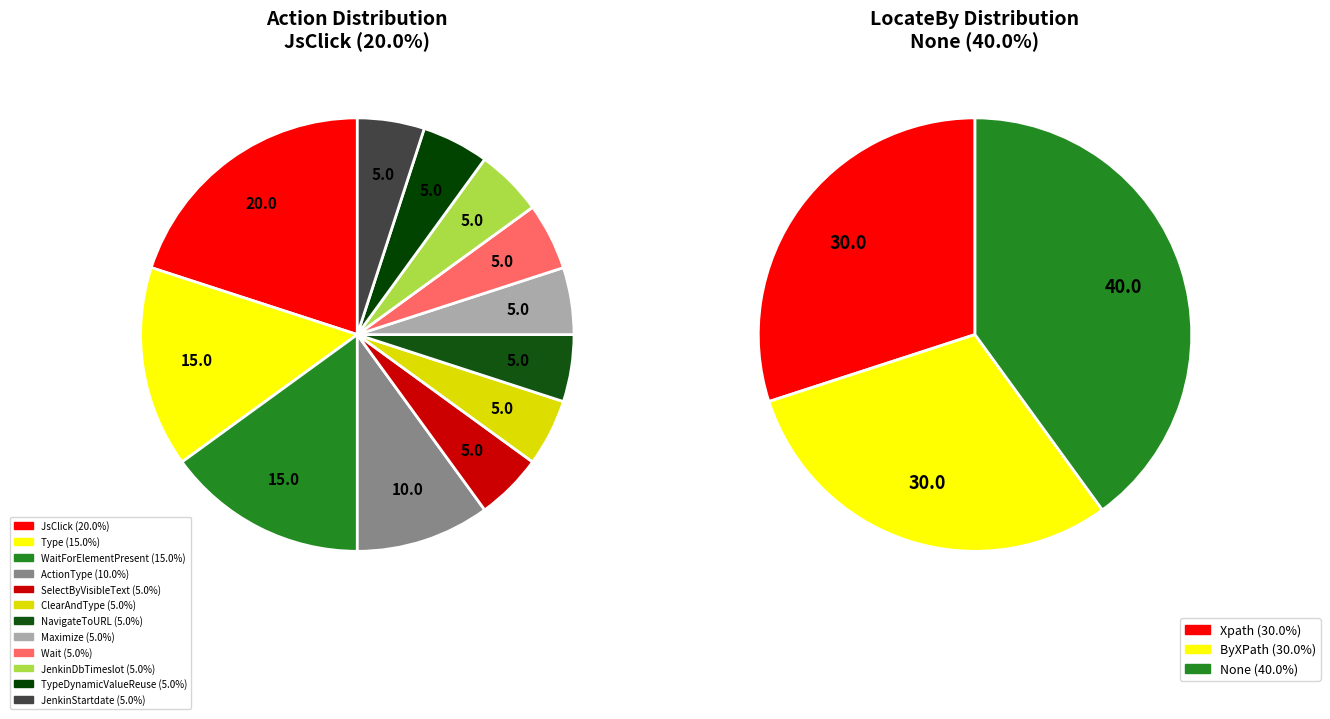

Does Maximize account for over 50% of the chart?

No